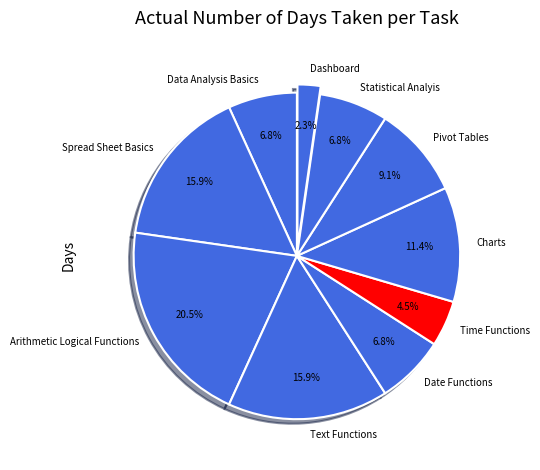

Does Spread Sheet Basics account for over 50% of the chart?

No